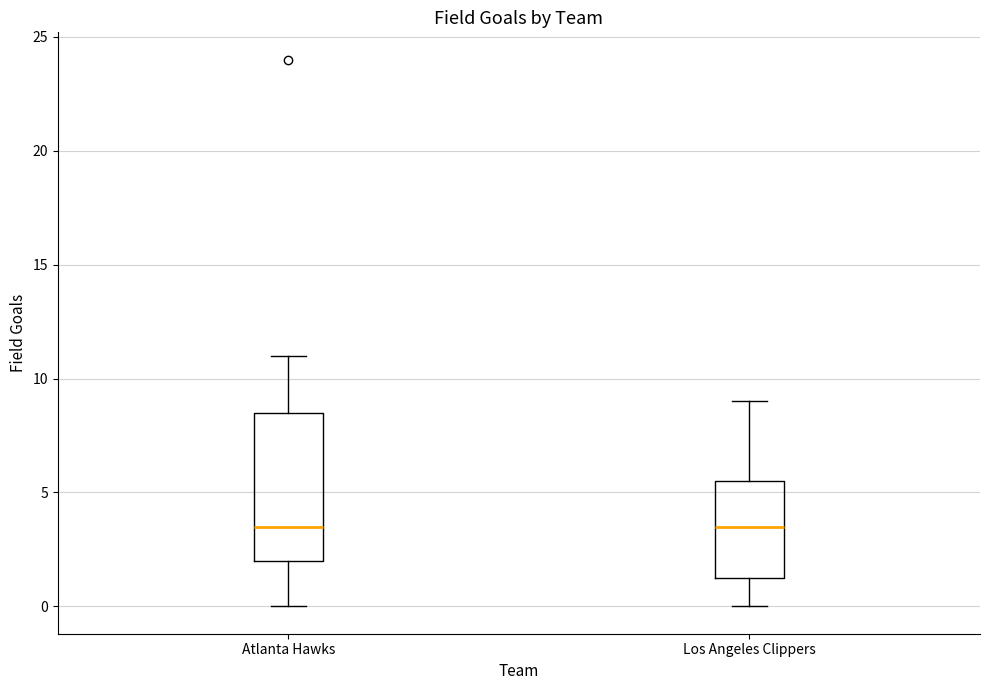

Reading left to right, transcribe this box plot: for each box, give where its median line is, the range the box spans, and where its two whiskers end, as read against the y-axis. The values are not printed on the chart, so give them approximately, as read against the axis.

Atlanta Hawks: median 3.5, box 2.0 to 8.5, whiskers 0.0 to 11.0
Los Angeles Clippers: median 3.5, box 1.5 to 5.5, whiskers 0.0 to 9.0